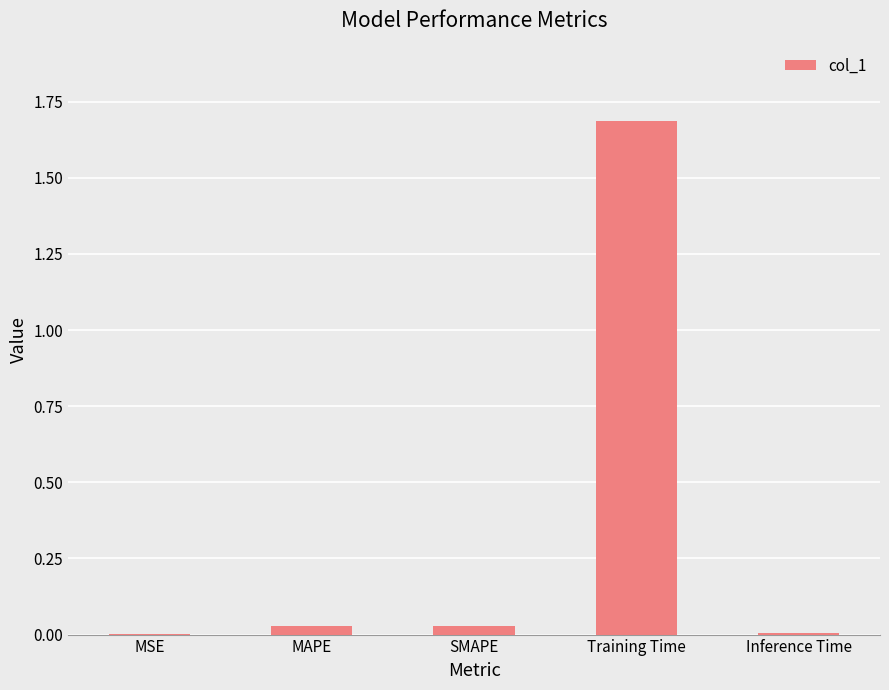

What is the greatest value displayed?

1.7